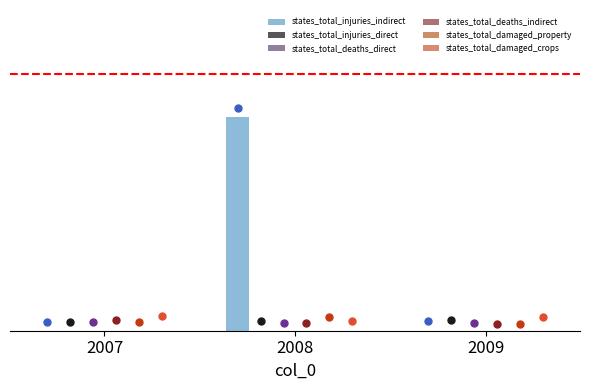

Which series reaches the maximum Y coordinate?

states_total_injuries_indirect